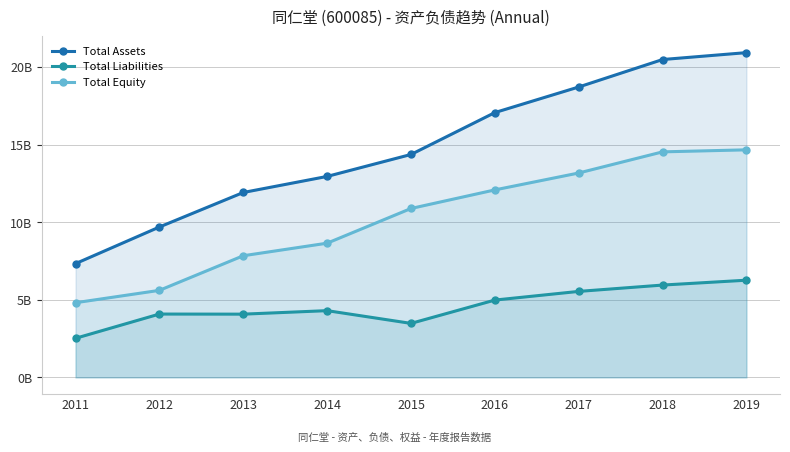

What is the total value across all series at 2016?

34.1